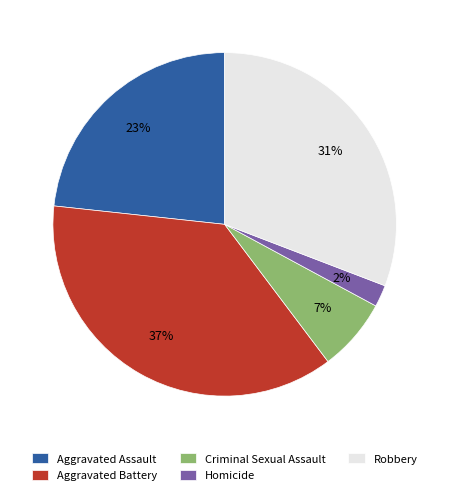

To the nearest percent, what portion does Criminal Sexual Assault represent?

7%